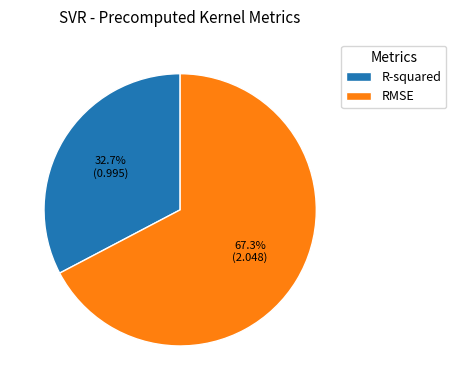

To the nearest percent, what is the average slice percentage?

50%